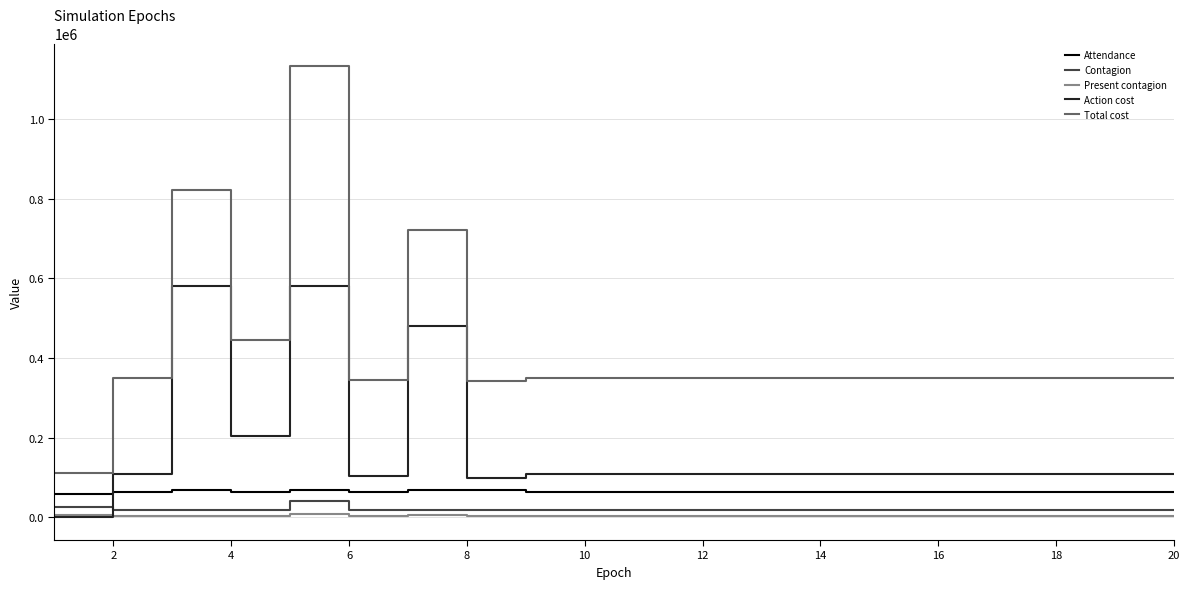

Does the chart display data point markers on the line(s)?

No